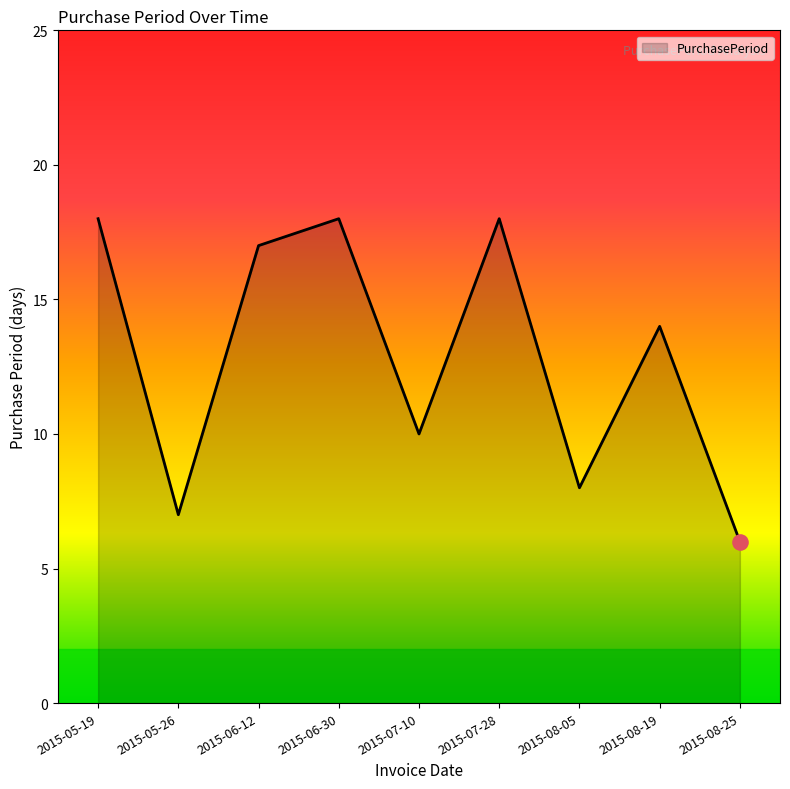

What is the change in value from 2015-08-05 to 2015-08-25?

-2